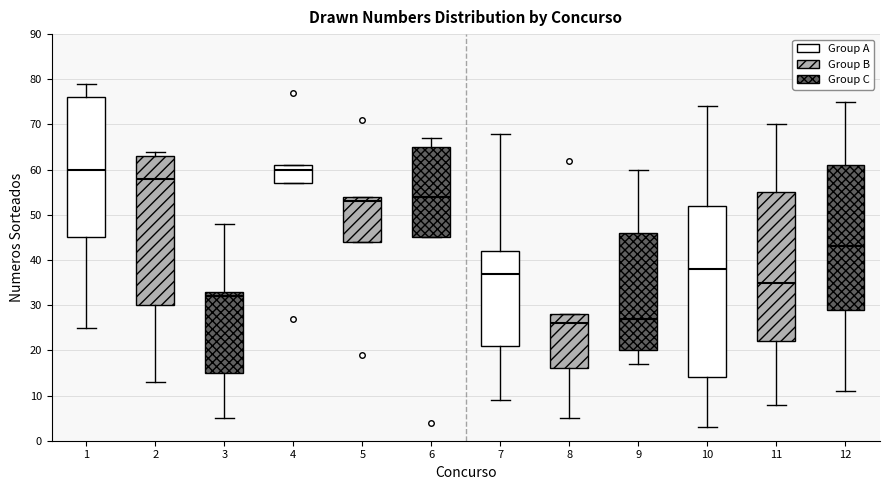

Reading left to right, transcribe this box plot: for each box, give where its median line is, the range the box spans, and where its two whiskers end, as read against the y-axis. The values are not printed on the chart, so give them approximately, as read against the axis.

1: median 60, box 45 to 76, whiskers 25 to 79
2: median 58, box 30 to 63, whiskers 13 to 64
3: median 32, box 15 to 33, whiskers 5 to 48
4: median 60, box 57 to 61, whiskers 57 to 61
5: median 53, box 44 to 54, whiskers 44 to 54
6: median 54, box 45 to 65, whiskers 45 to 67
7: median 37, box 21 to 42, whiskers 9 to 68
8: median 26, box 16 to 28, whiskers 5 to 28
9: median 27, box 20 to 46, whiskers 17 to 60
10: median 38, box 14 to 52, whiskers 3 to 74
11: median 35, box 22 to 55, whiskers 8 to 70
12: median 43, box 29 to 61, whiskers 11 to 75